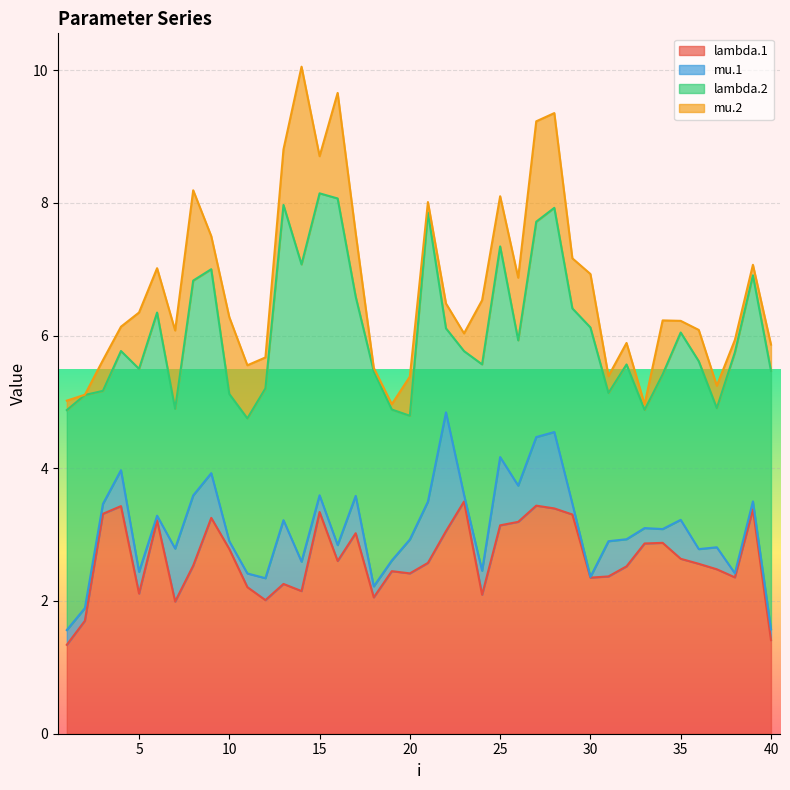

Does the chart display data point markers on the line(s)?

No